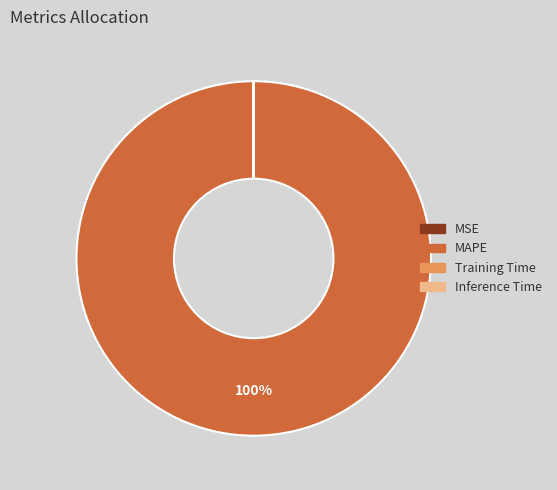

Is it true that MAPE is 89% of the pie?

False